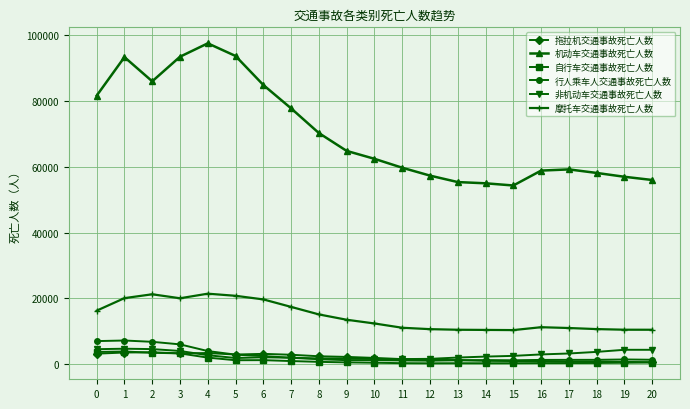

Is this an area chart (filled region under the line)?

No